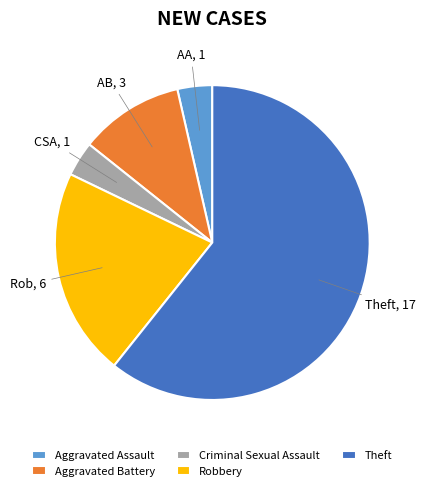

Which slice represents more than half of the pie?

Theft